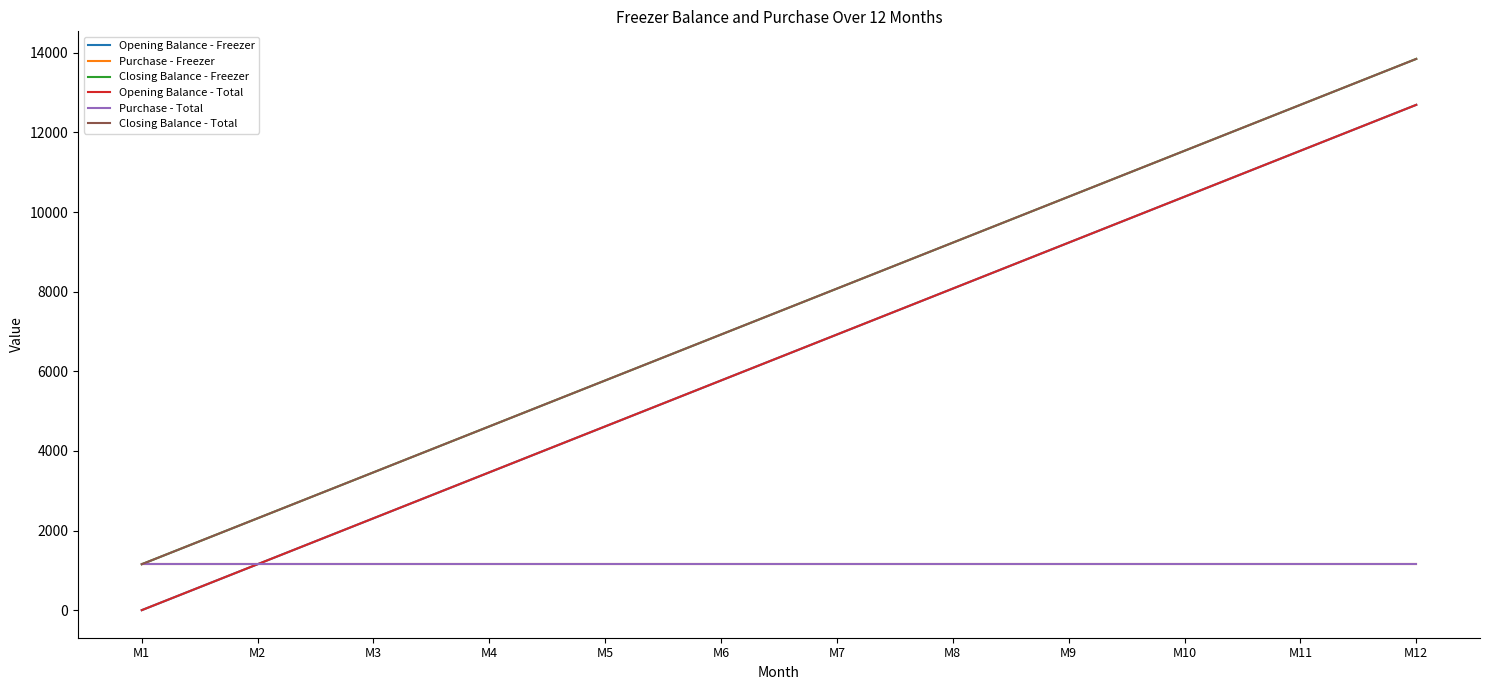

Does the chart display data point markers on the line(s)?

No